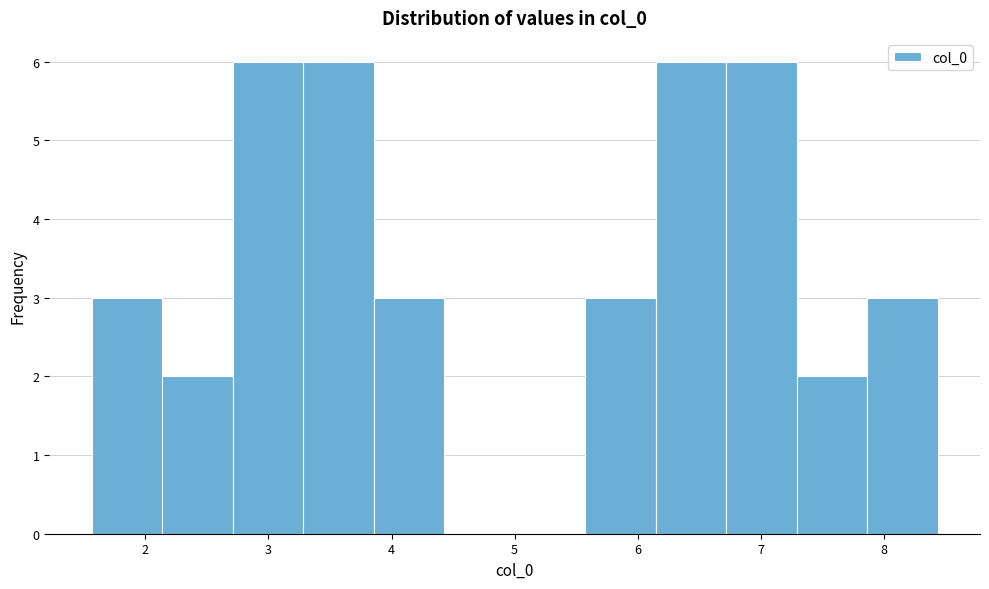

What is the height of the bar covering 2.7 to 3.3 on the x-axis? Neither the bar edges nor the heights are printed on the chart, so give them approximately, as read against the axes.

6